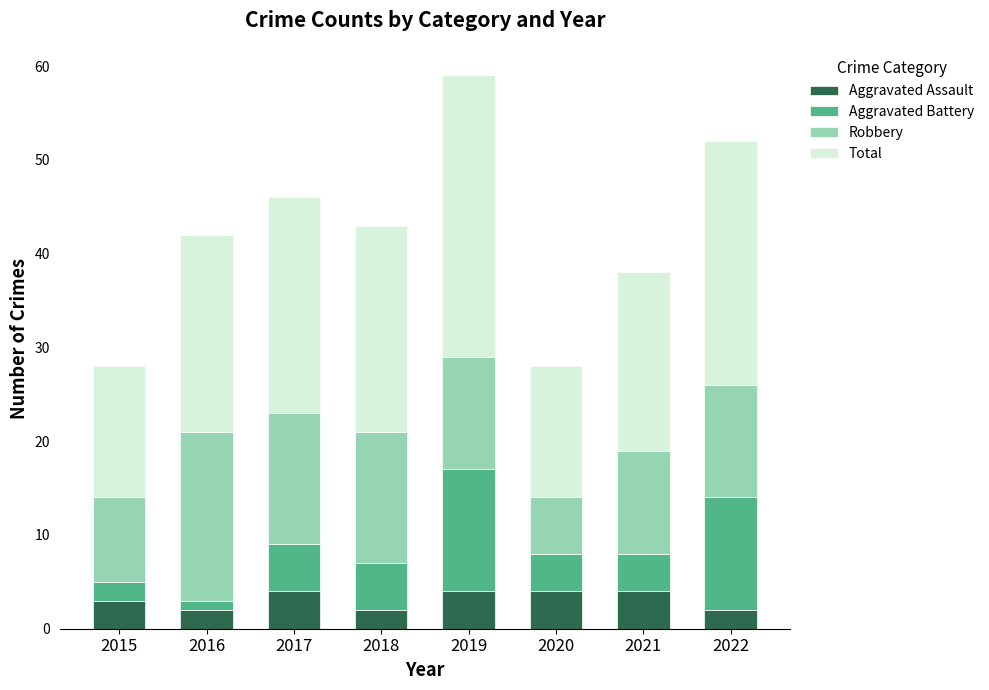

Are the bars horizontal?

No